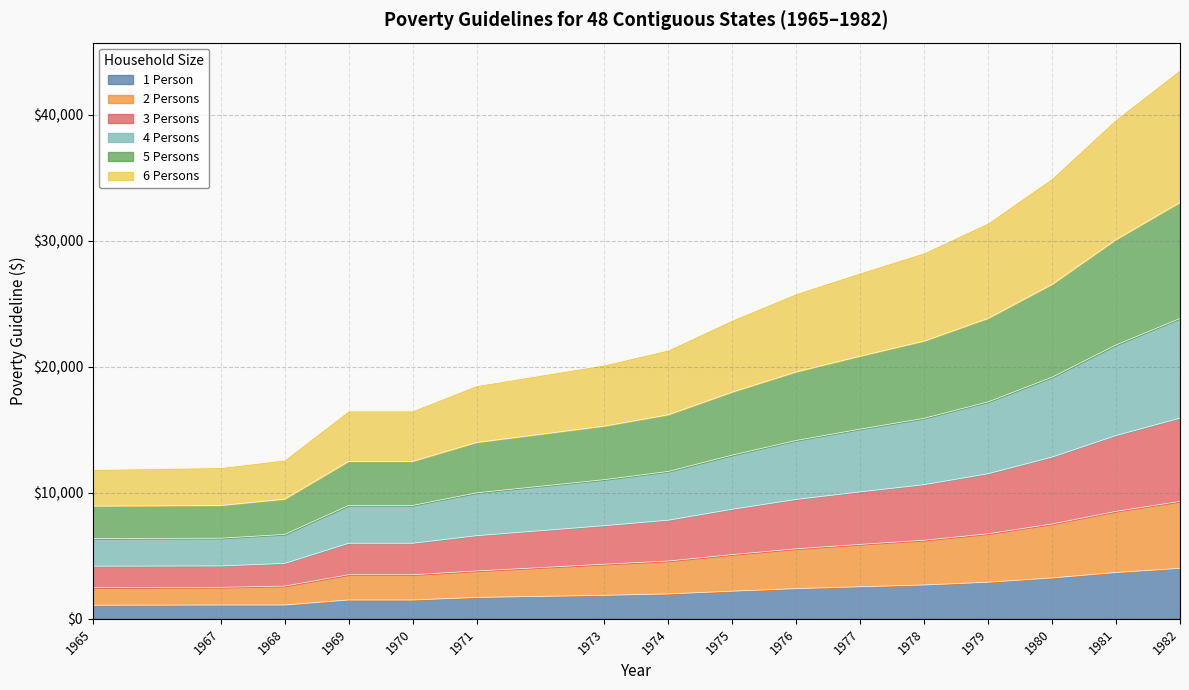

What is the smallest value displayed?

1080